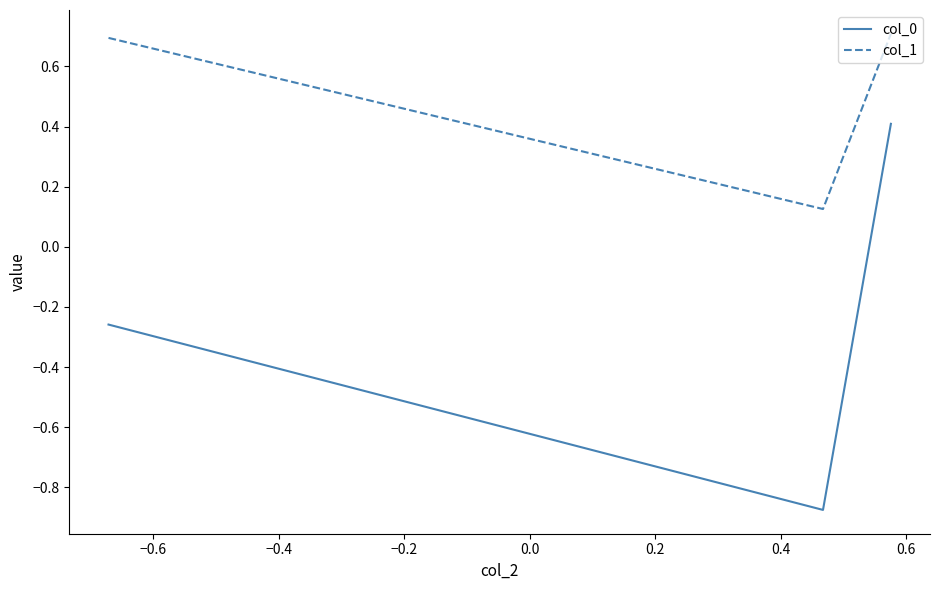

Count the col_1 values in the range 0 to 1.

3